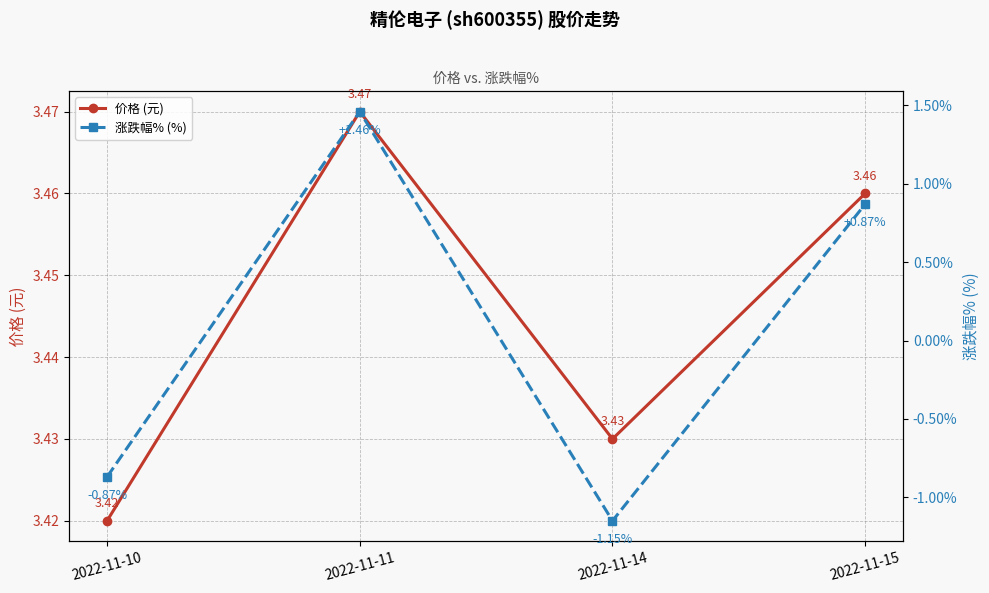

What is the value of the 涨跌幅% (%) point at the 2nd from the left?

1.5